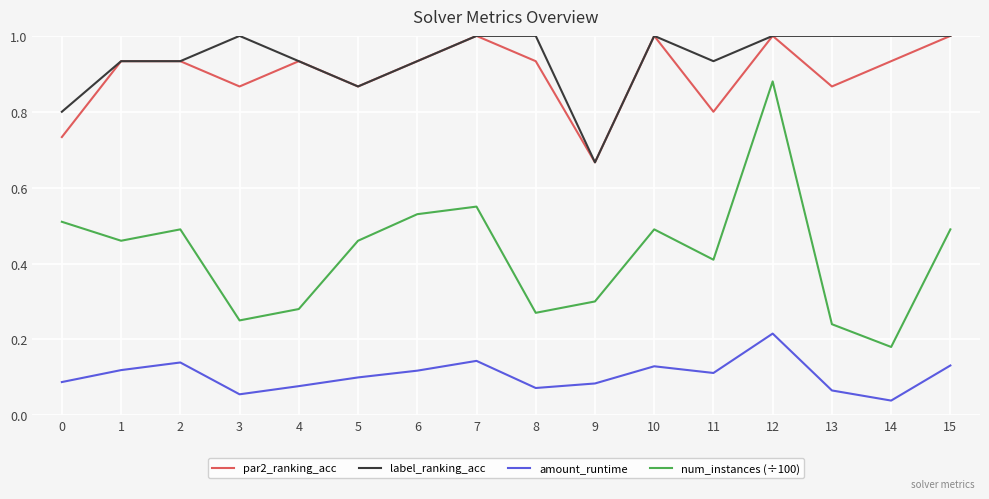

Which series has the largest range (max minus min)?

num_instances (÷100)